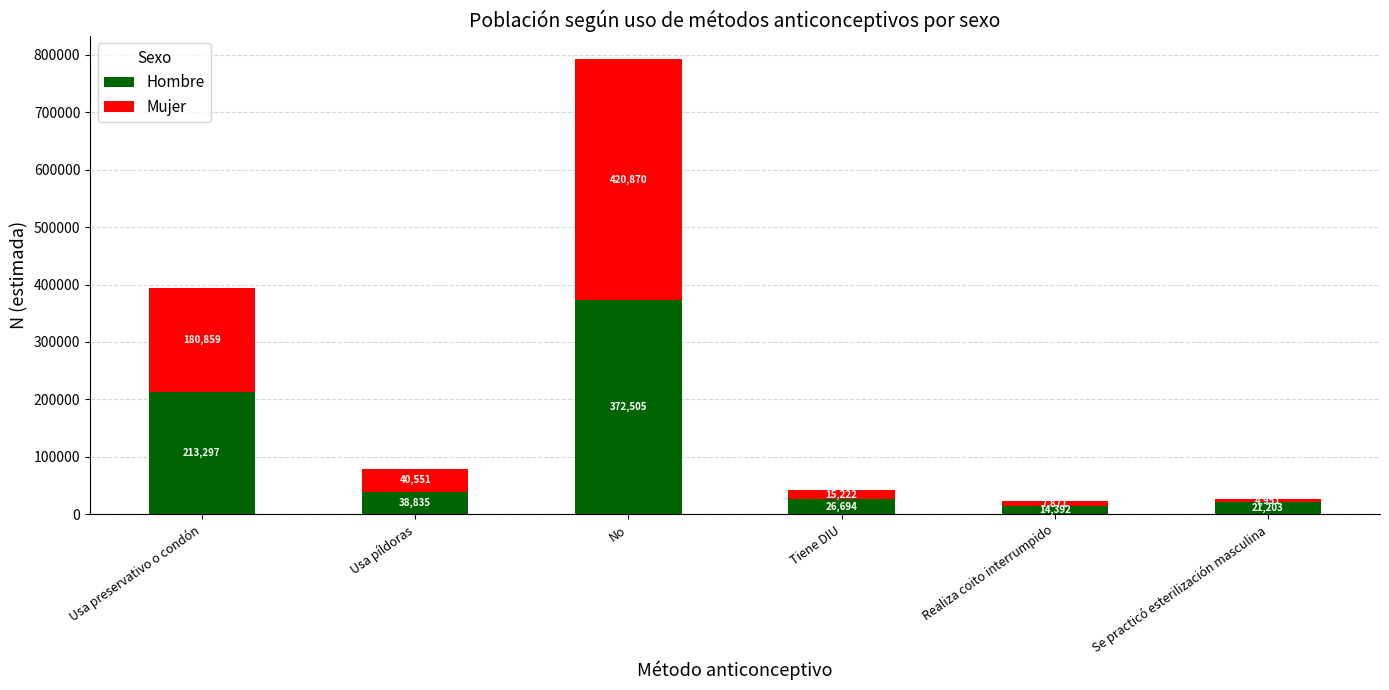

At which label is Hombre closest to 193448?

Usa preservativo o condón